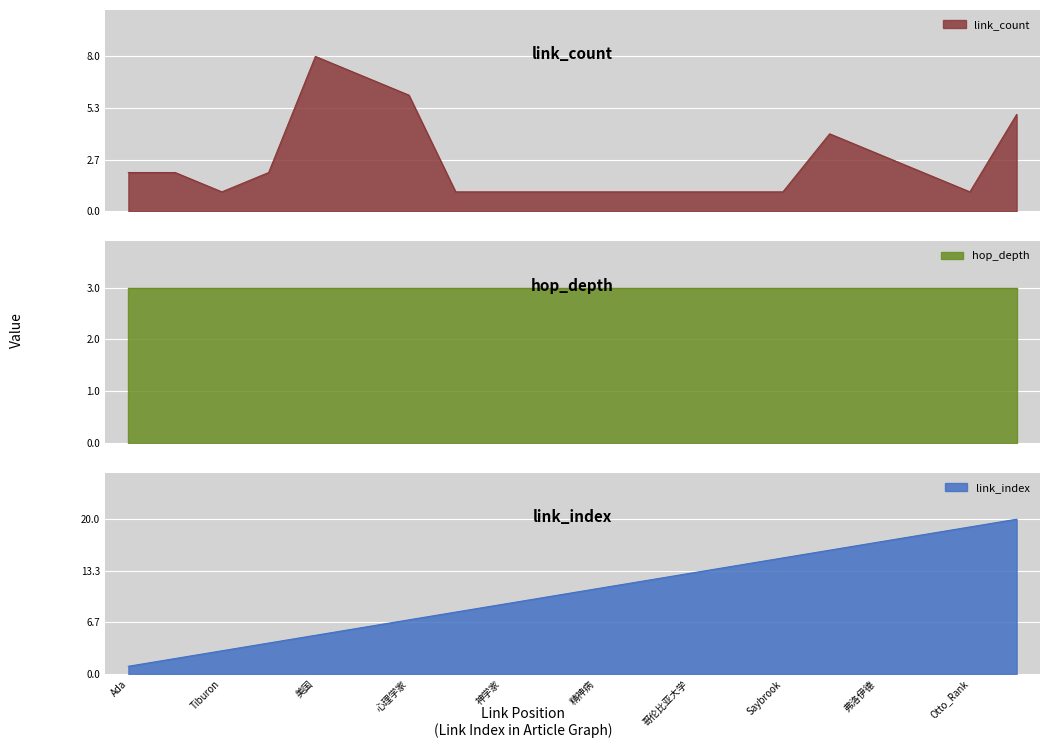

How many data points in link_count are less than 2?

10